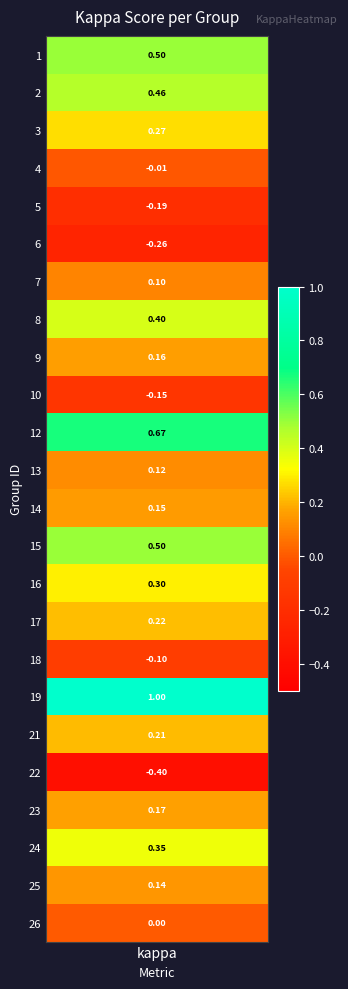

True or false: the data shows 0.1 at 16.

False